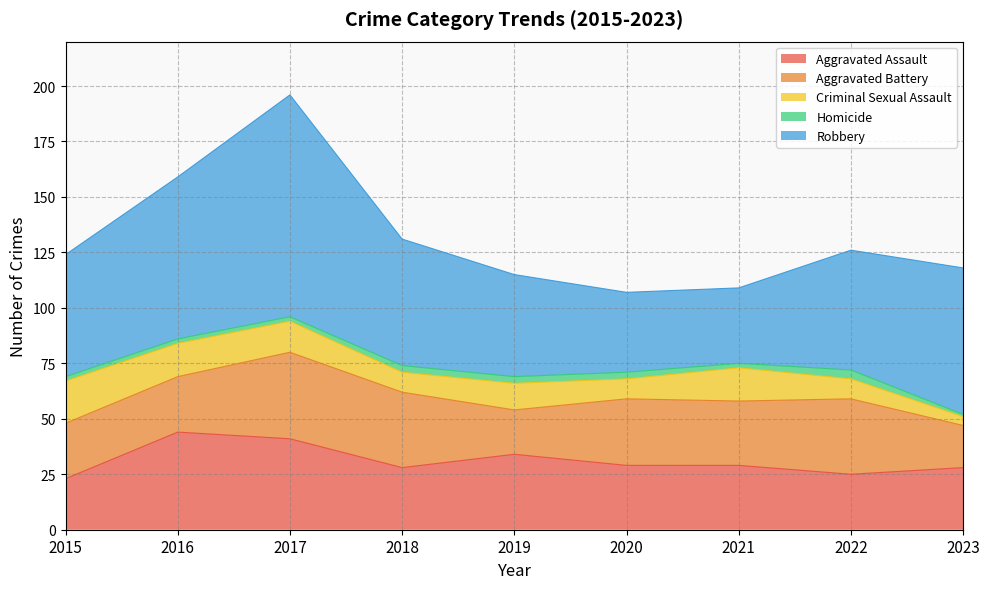

Reading left to right, list all the values displayed in this chart.

Aggravated Assault: 23	44	41	28	34	29	29	25	28
Aggravated Battery: 25	25	39	34	20	30	29	34	19
Criminal Sexual Assault: 19	15	14	9	12	9	15	9	4
Homicide: 2	2	2	3	3	3	2	4	1
Robbery: 55	73	100	57	46	36	34	54	66